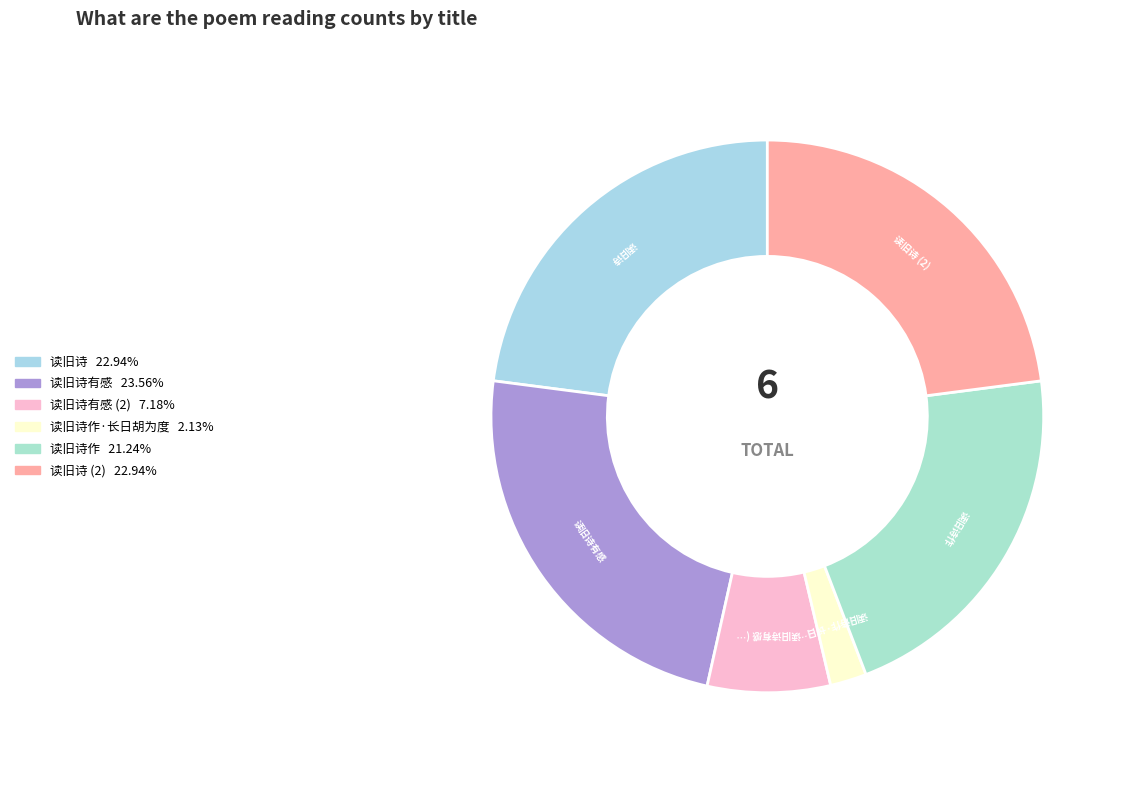

Count the number of slices in the pie.

6